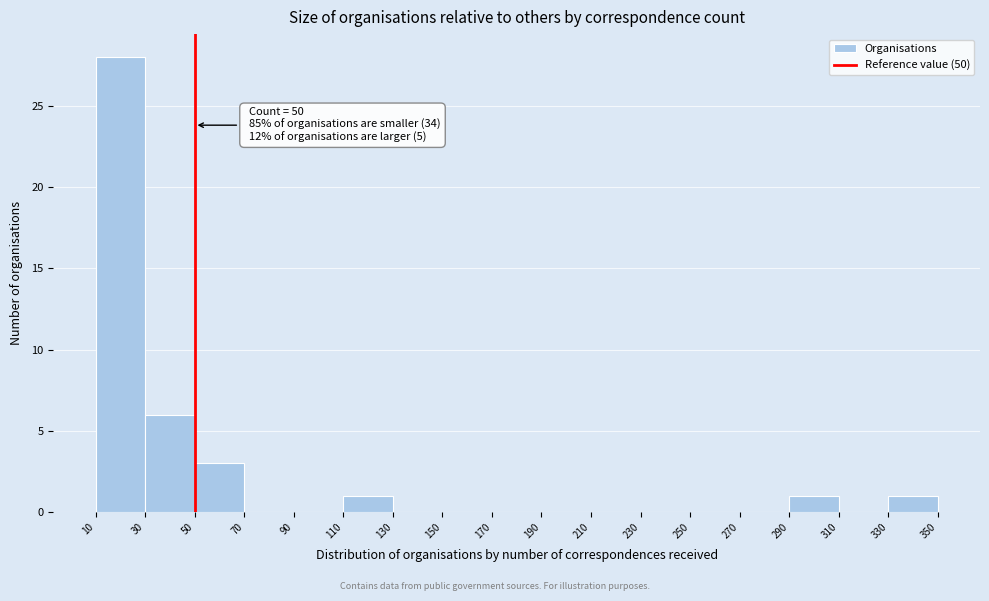

Over which range of the x-axis is the bar tallest?

10 to 30